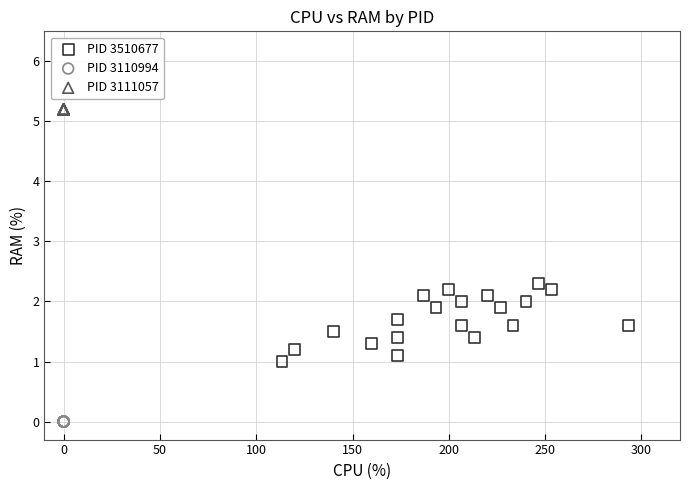

Which series reaches the maximum Y coordinate?

PID 3111057